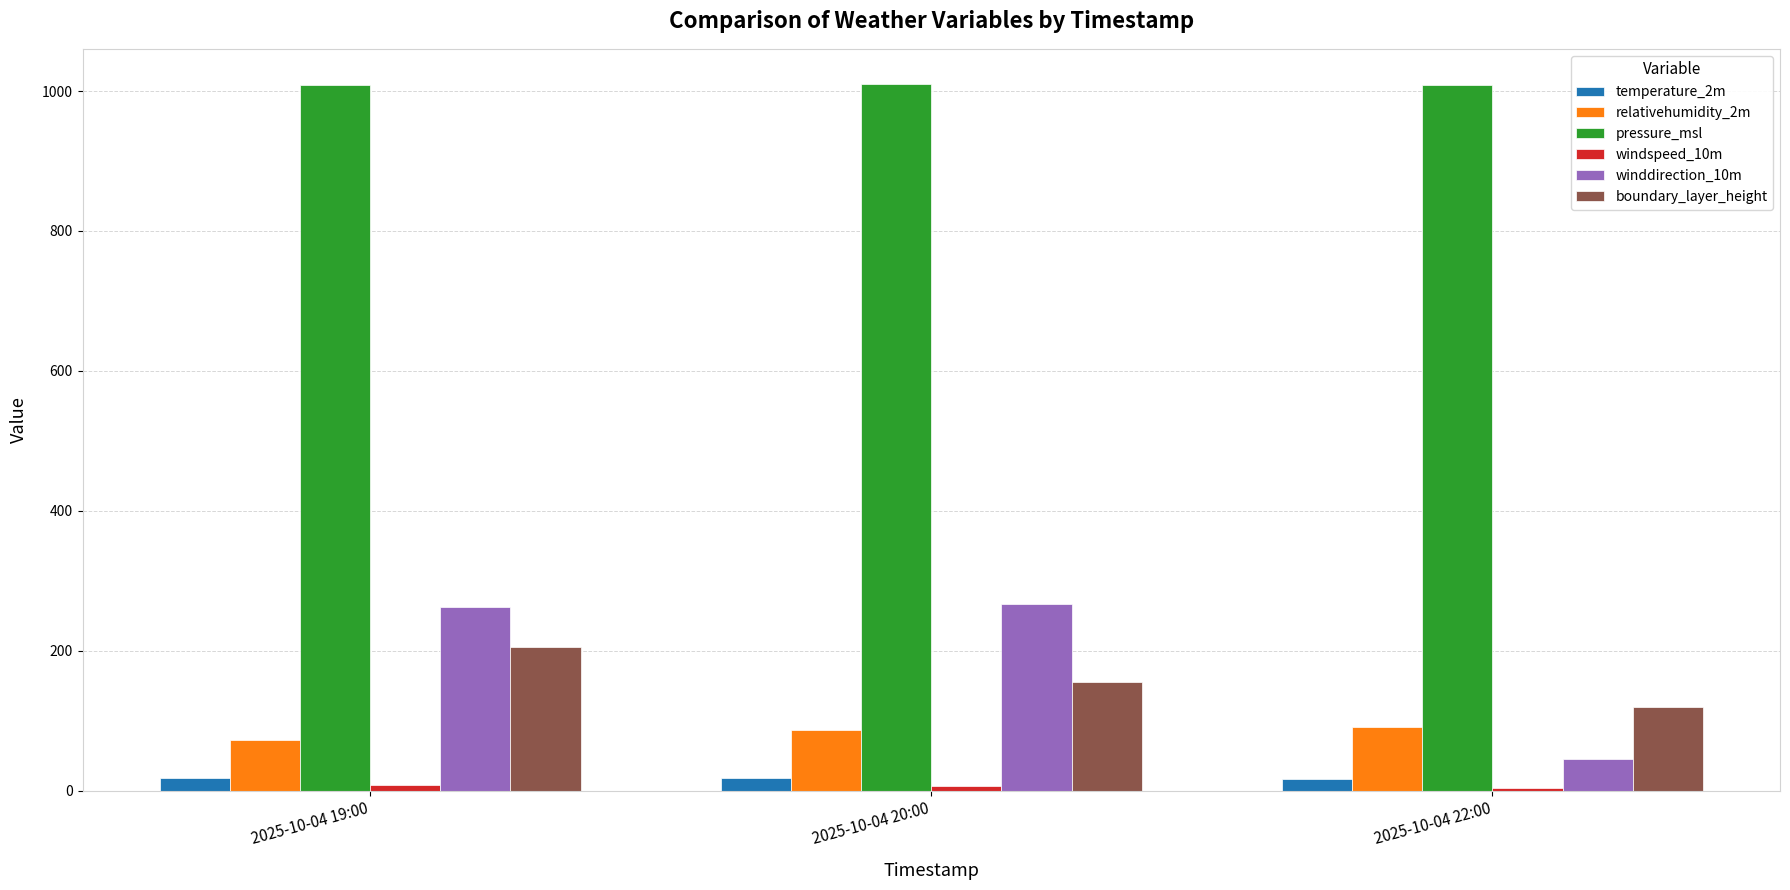

Which series has the largest total across all categories?

pressure_msl